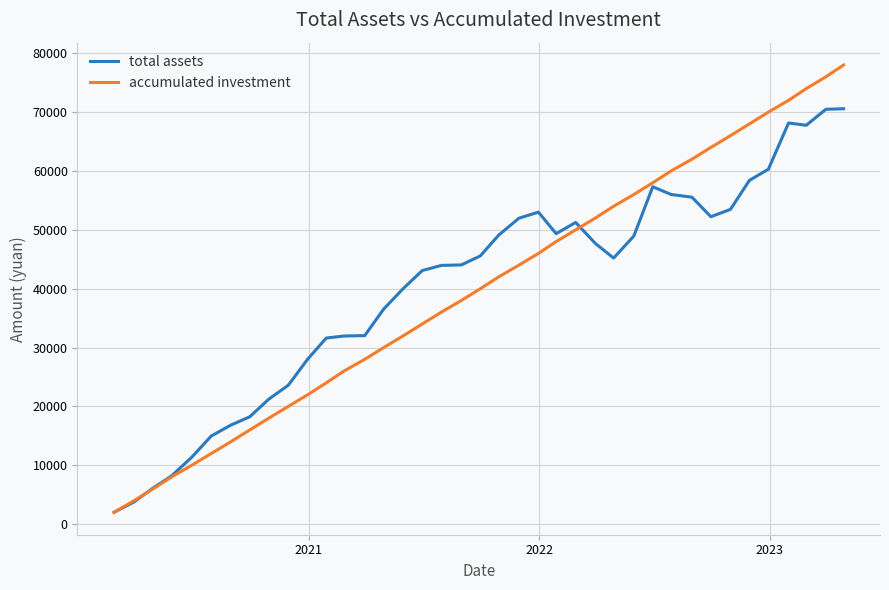

What is the minimum value shown in the chart?

2000.0